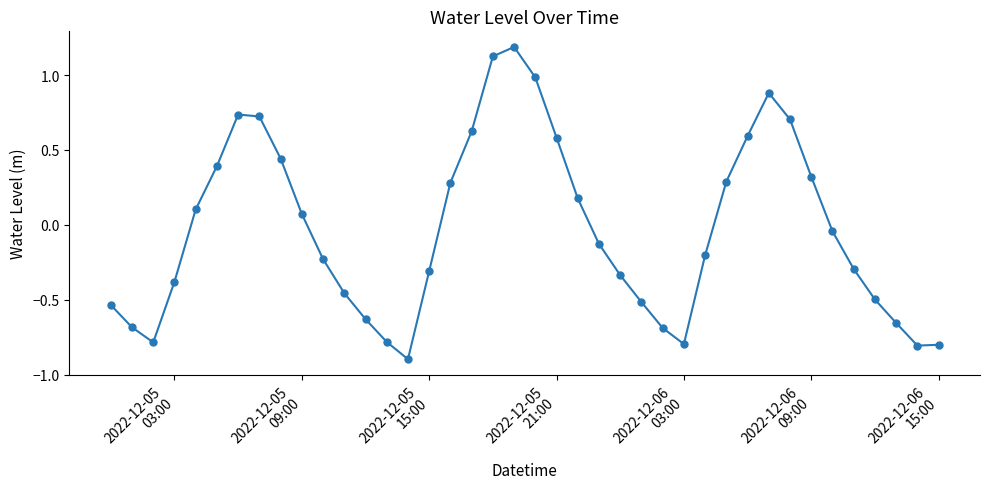

What is the greatest value displayed?

1.2